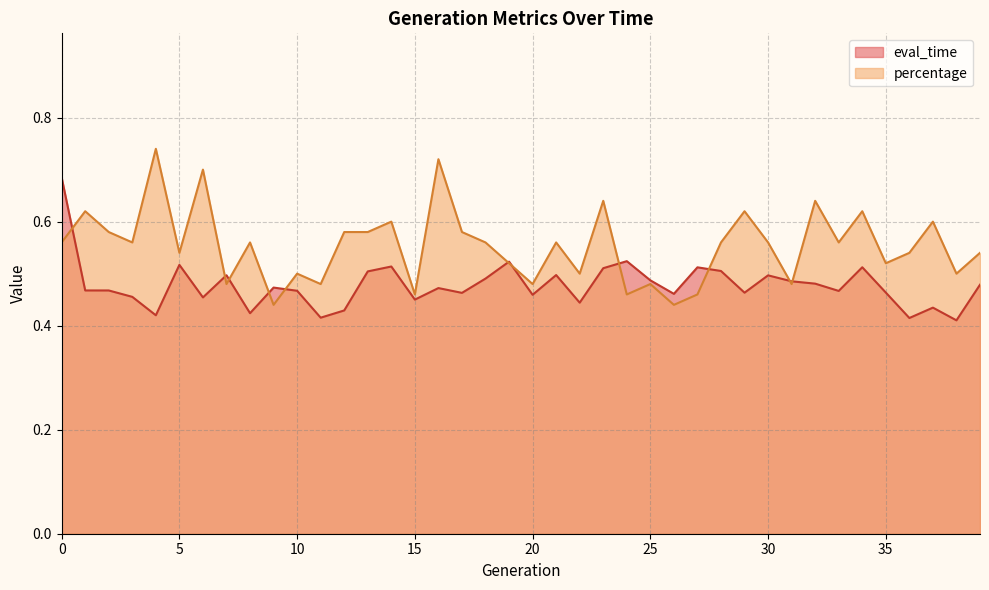

Where is the first local minimum for eval_time?

4